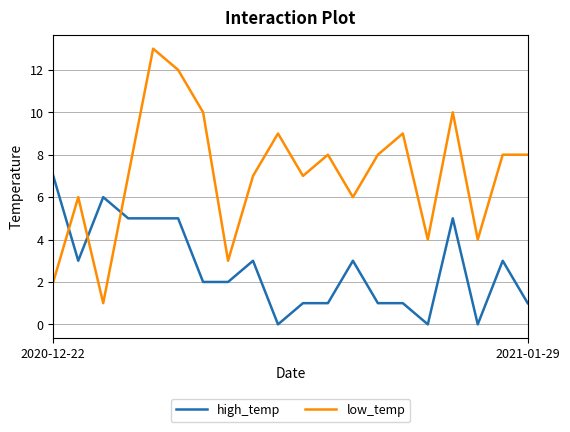

How many lines are shown in the chart?

2